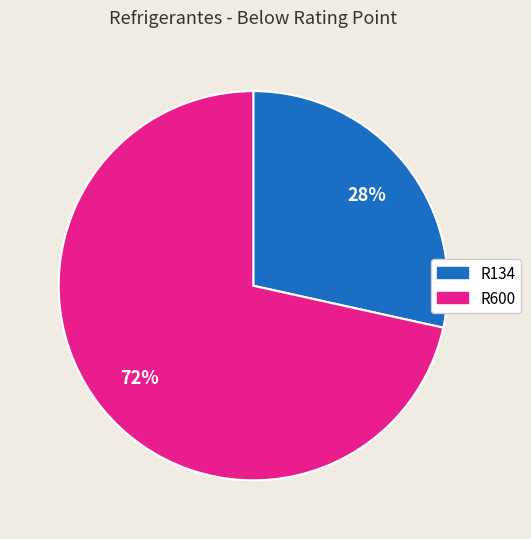

Does any single category account for the majority?

Yes